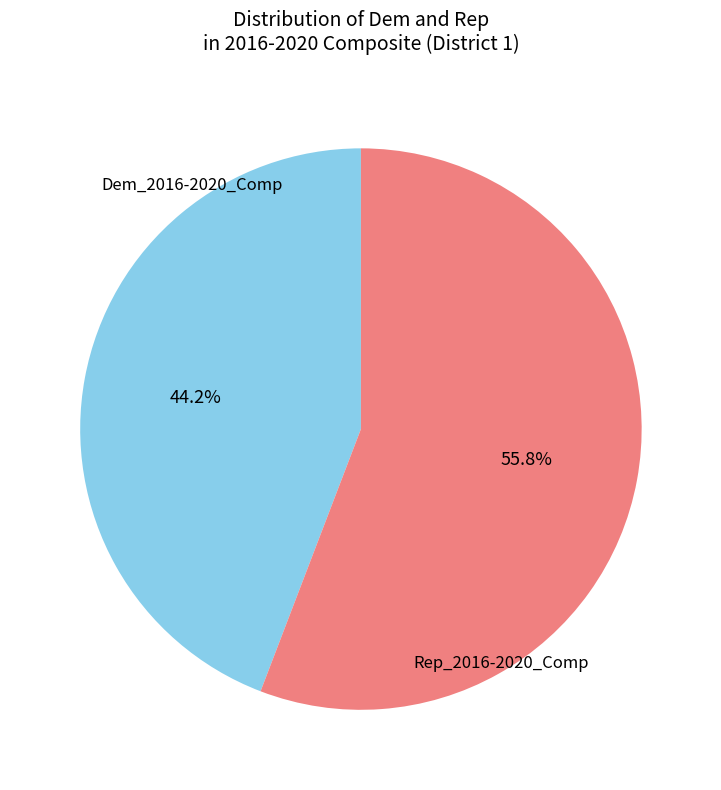

Is there any slice that represents more than half of the pie?

Yes